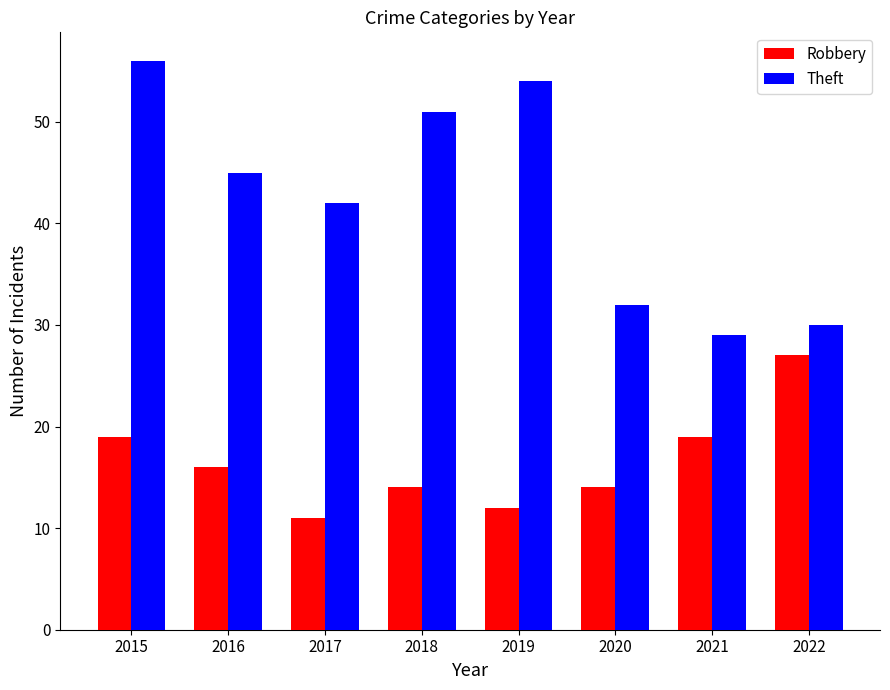

Is it true that Robbery equals 14 at 2018?

True